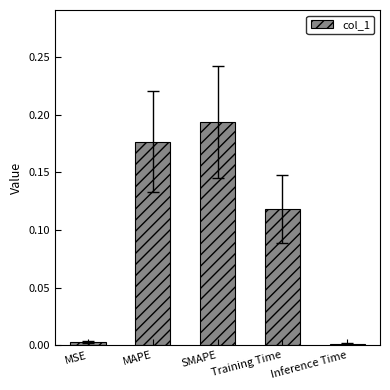

Is it true that the value at MAPE is 0.1?

False